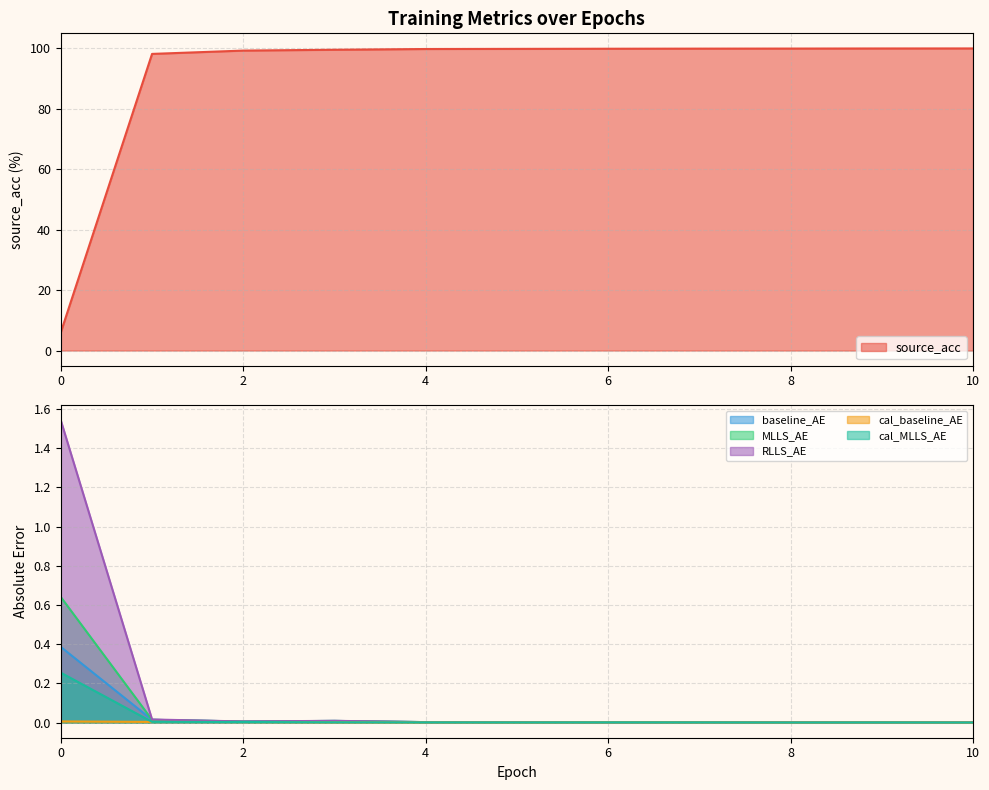

Reading right to left, what are all the values shown in this chart?

source_acc: 100.0	99.9	99.9	99.9	99.9	99.8	99.8	99.5	99.2	98.1	6.0
baseline_AE: 0.0	0.0	0.0	0.0	0.0	0.0	0.0	0.0	0.0	0.0	0.4
MLLS_AE: 0.0	0.0	0.0	0.0	0.0	0.0	0.0	0.0	0.0	0.0	0.6
RLLS_AE: 0.0	0.0	0.0	0.0	0.0	0.0	0.0	0.0	0.0	0.0	1.5
cal_baseline_AE: 0.0	0.0	0.0	0.0	0.0	0.0	0.0	0.0	0.0	0.0	0.0
cal_MLLS_AE: 0.0	0.0	0.0	0.0	0.0	0.0	0.0	0.0	0.0	0.0	0.3